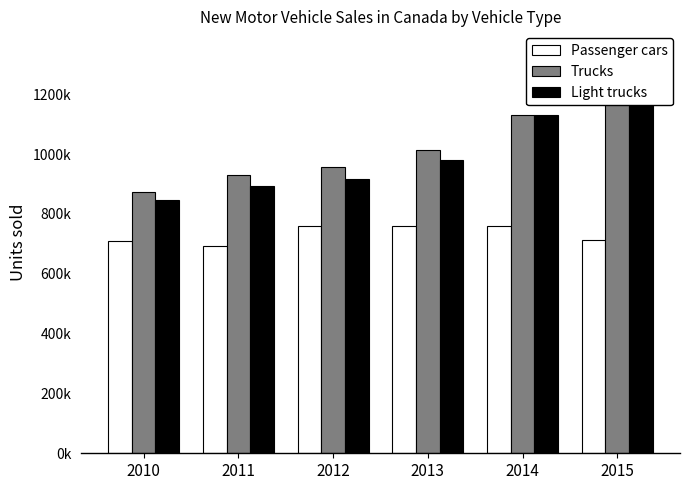

What is the approximate value of Trucks at 2011?

929498